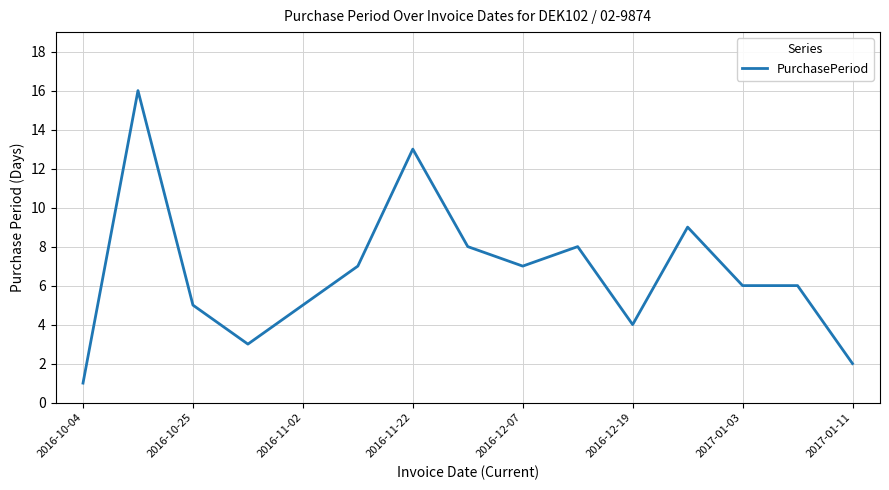

What is the greatest value displayed?

16